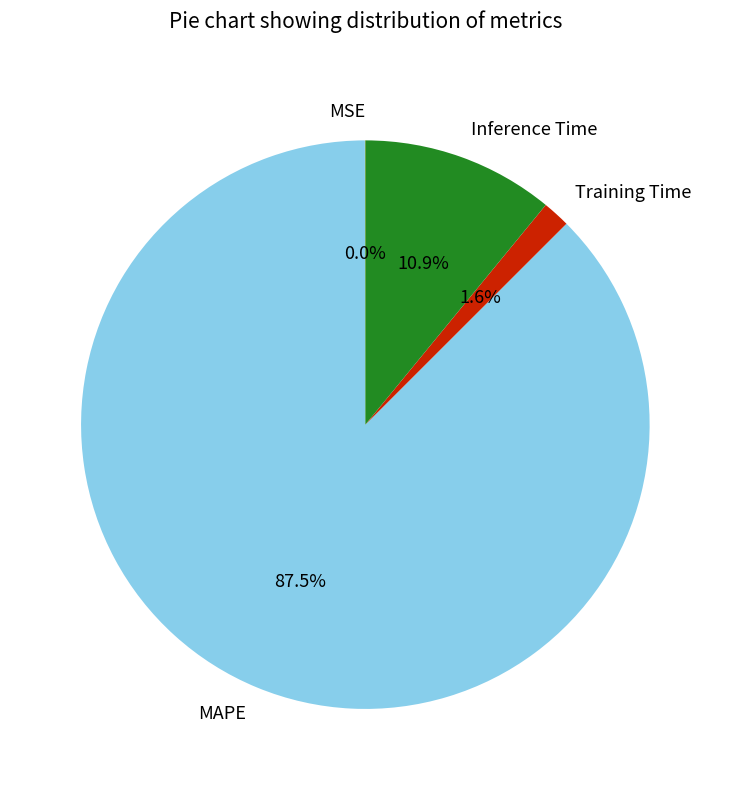

The Inference Time slice represents 2% of the pie. True or false?

False